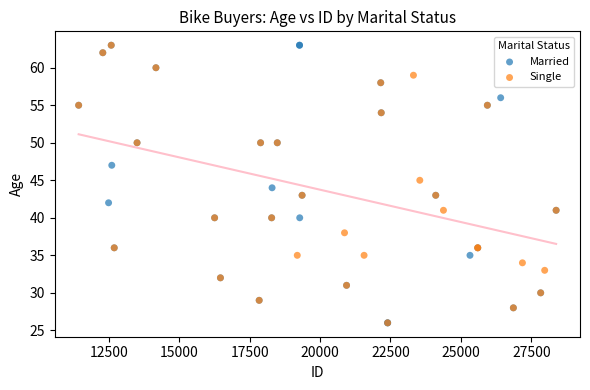

What are all the series names shown in the legend?

Married, Single